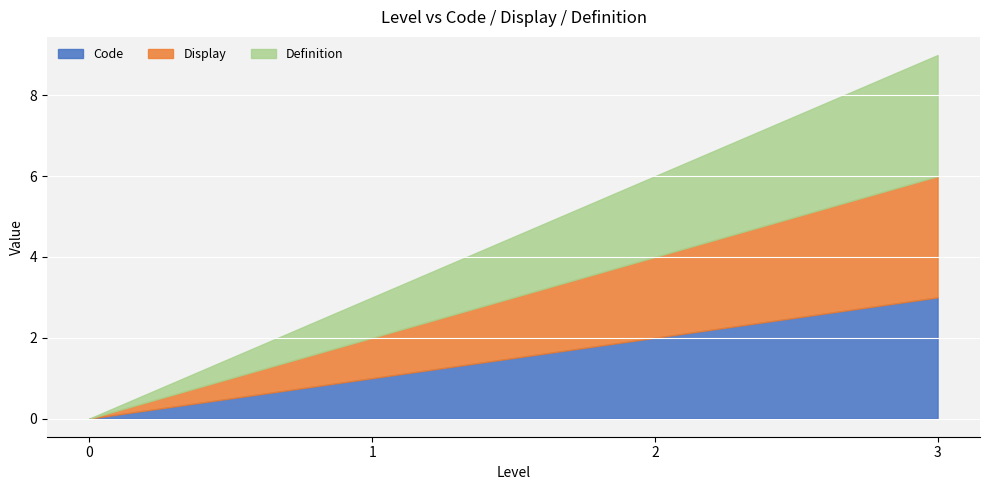

True or false: Definition and Code cross at least once.

False